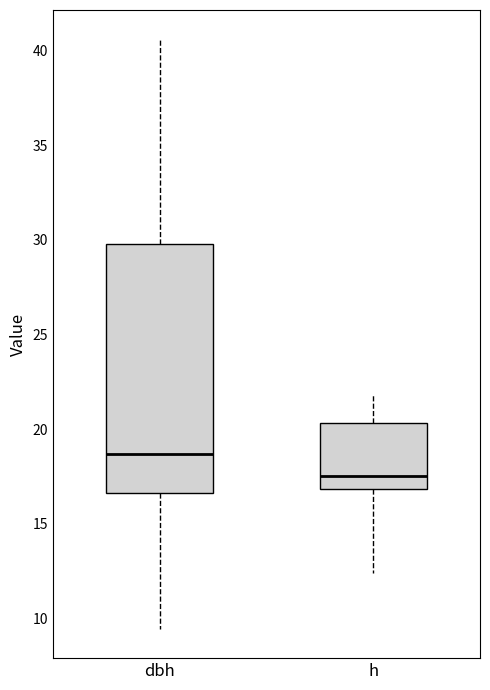

Which box is the tallest, from its lower edge to its upper edge?

dbh